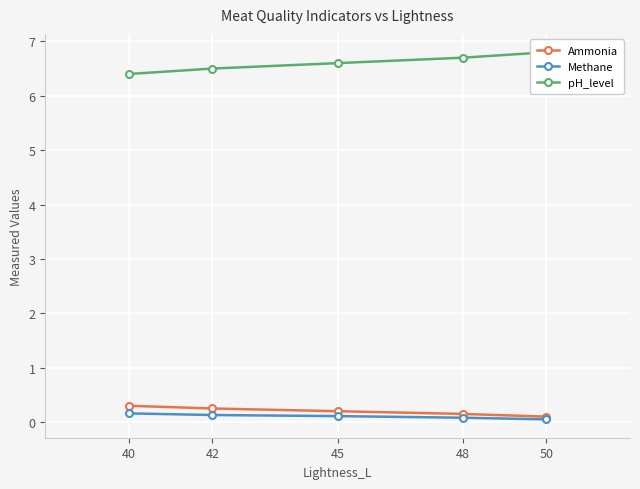

True or false: pH_level and Methane intersect in this chart.

False